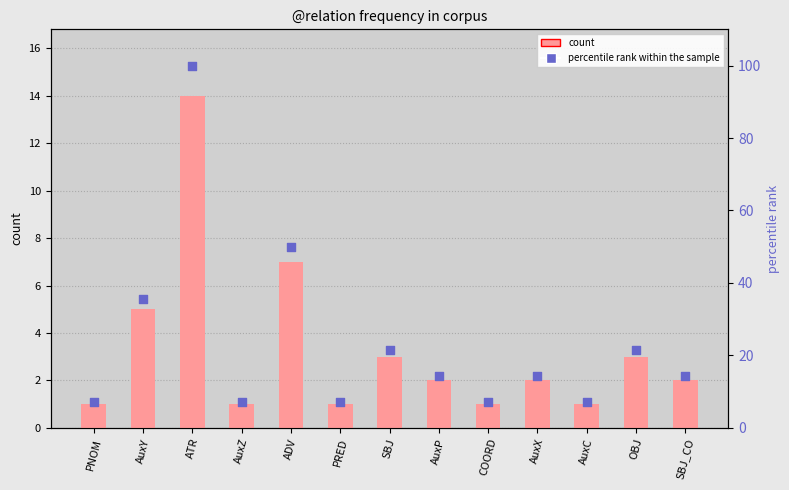

Is the value of count at AuxZ greater than the value of percentile rank within the sample at OBJ?

No